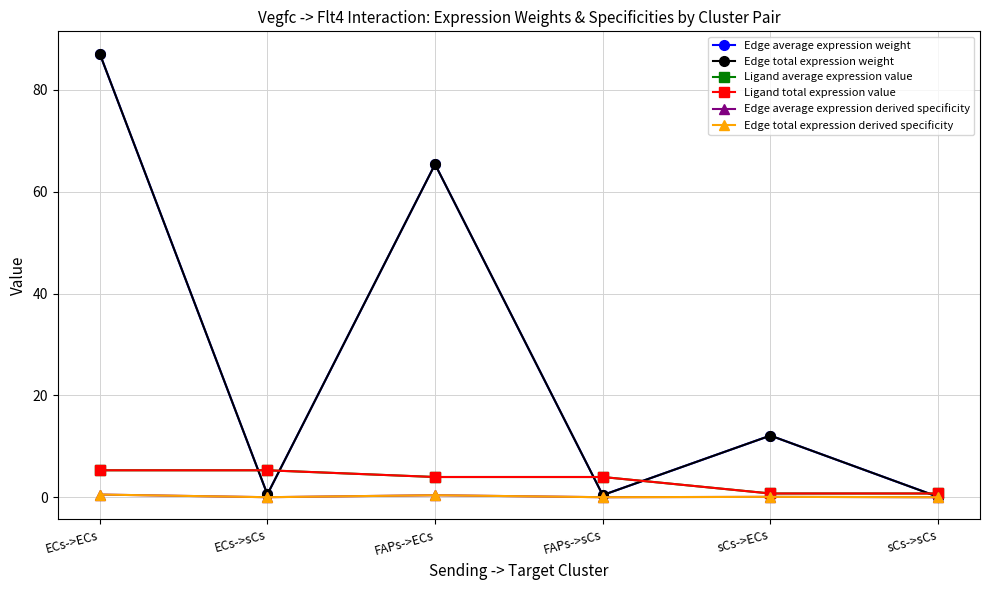

Does the chart have visible grid lines?

Yes